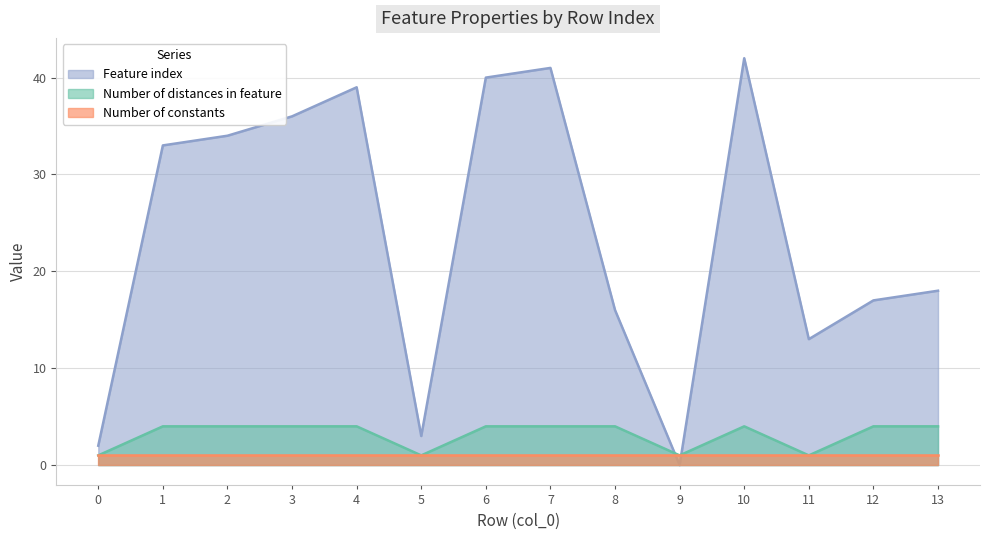

Which series has the widest spread of values?

Feature index